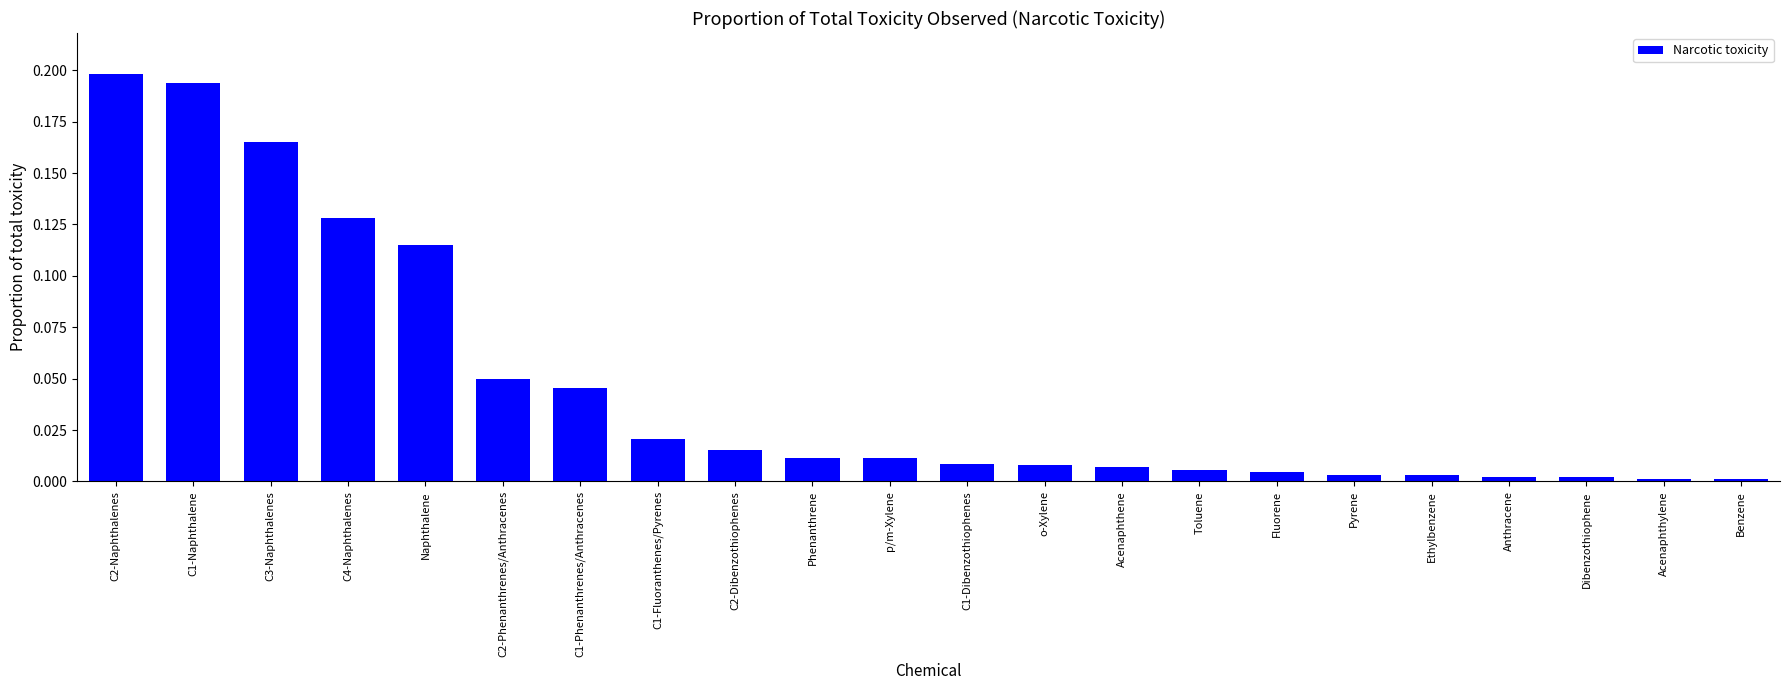

What is the label of the 14th bar from the left?

Acenaphthene